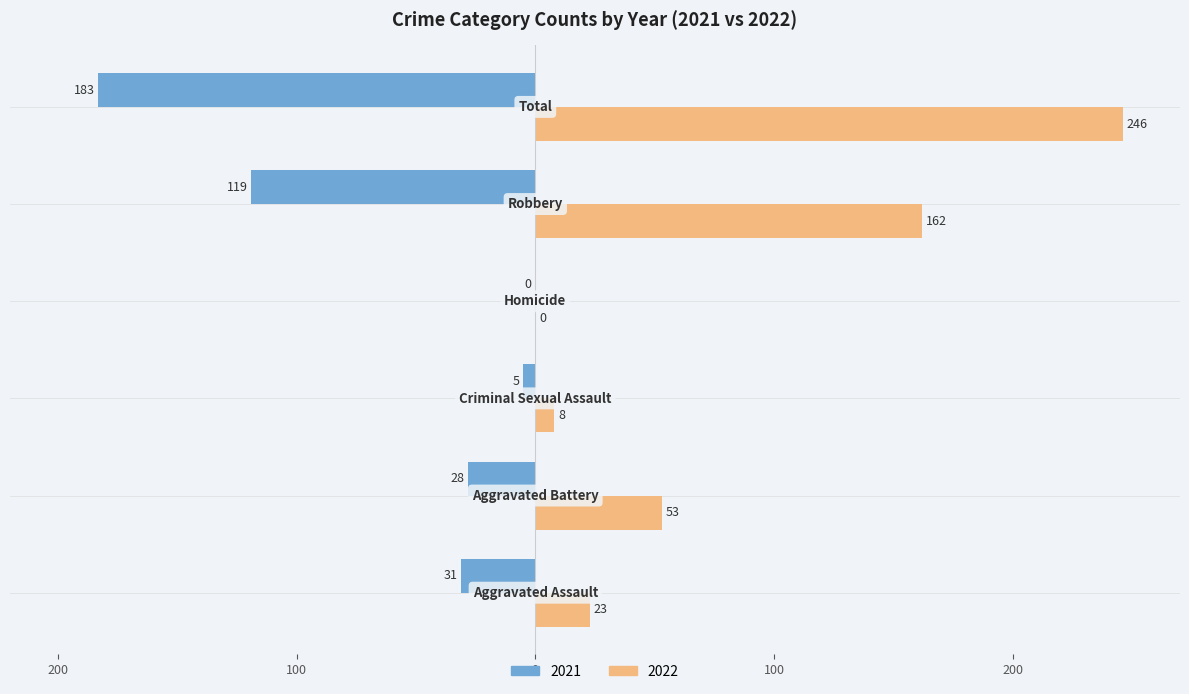

Reading left to right, extract all data points from this chart.

2021: -31	-28	-5	0	-119	-183
2022: 23	53	8	0	162	246